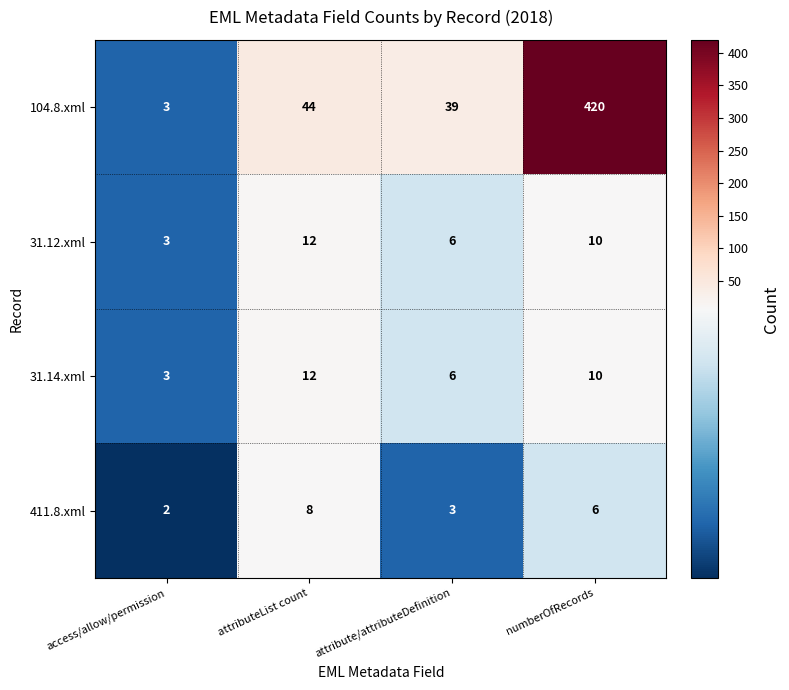

Which series changed the most between access/allow/permission and attribute/attributeDefinition?

104.8.xml